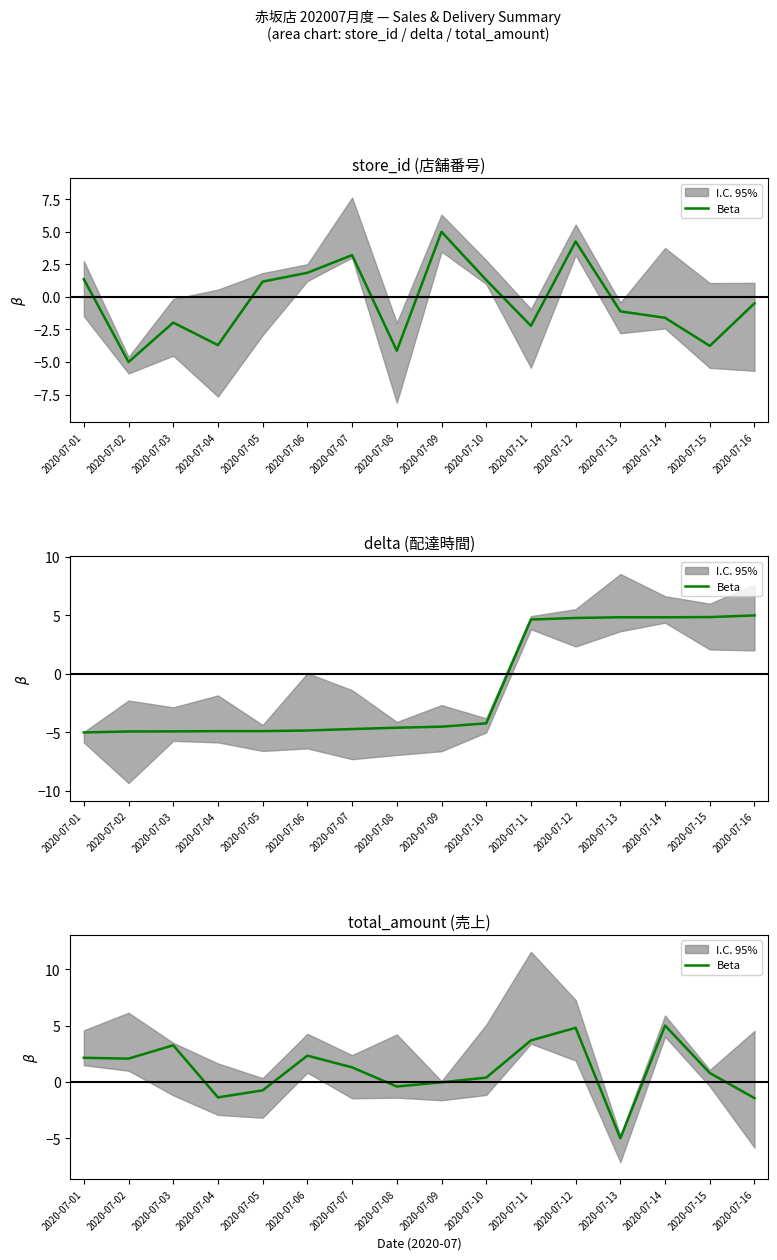

Which category has the highest value across all series?

2020-07-14